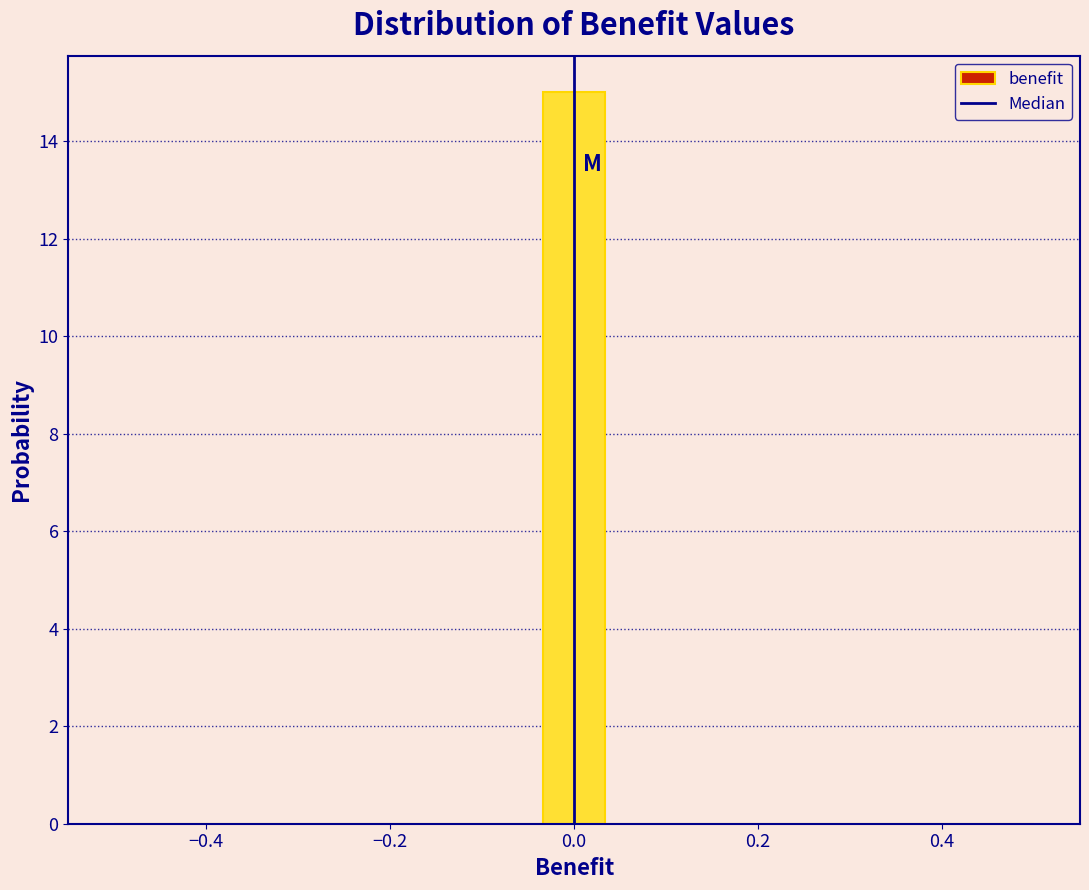

Around what value on the x-axis is the tallest bar? Give the approximate position of its centre, as read against the axis.

0.00